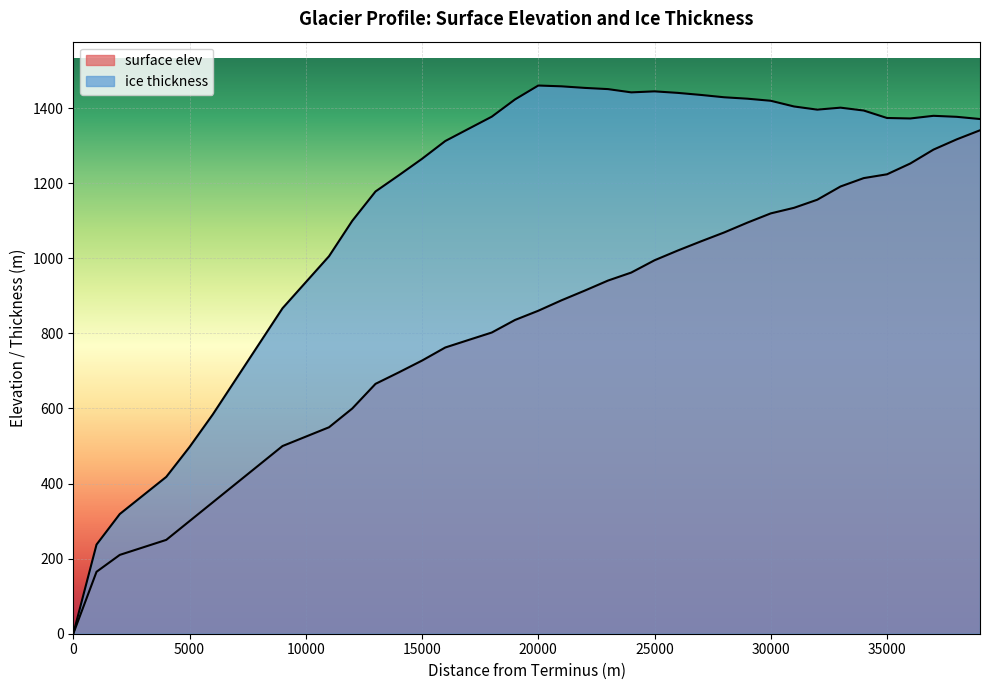

True or false: surface elev and ice thickness intersect in this chart.

False